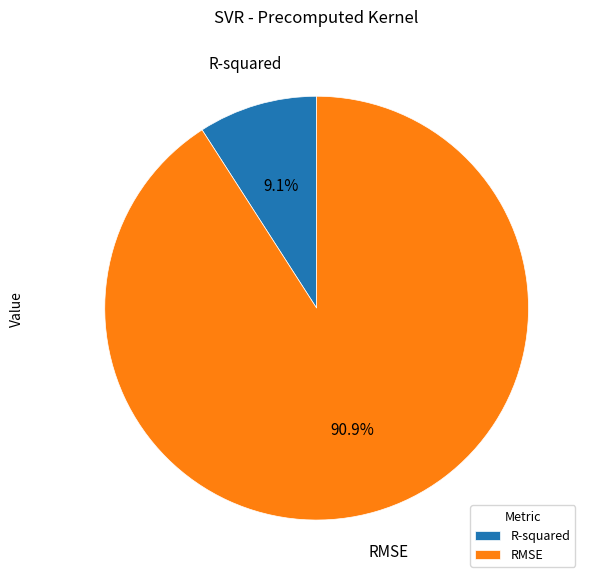

Which category has the smallest portion of the pie?

R-squared